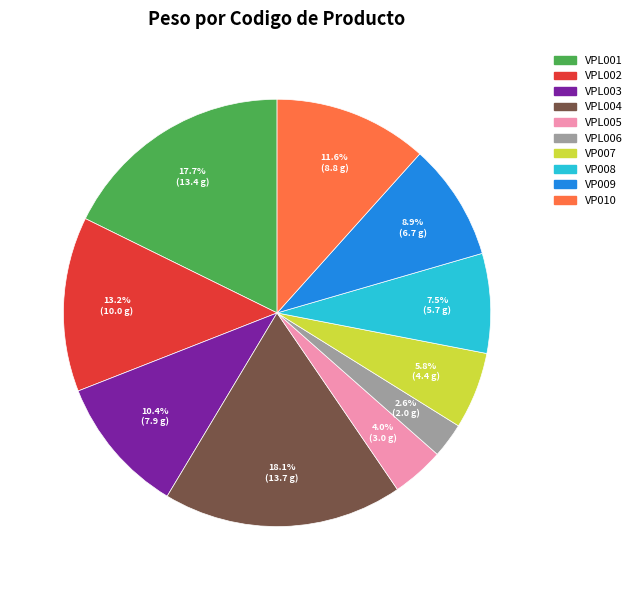

What portion of the pie excludes VP007?

94.2%